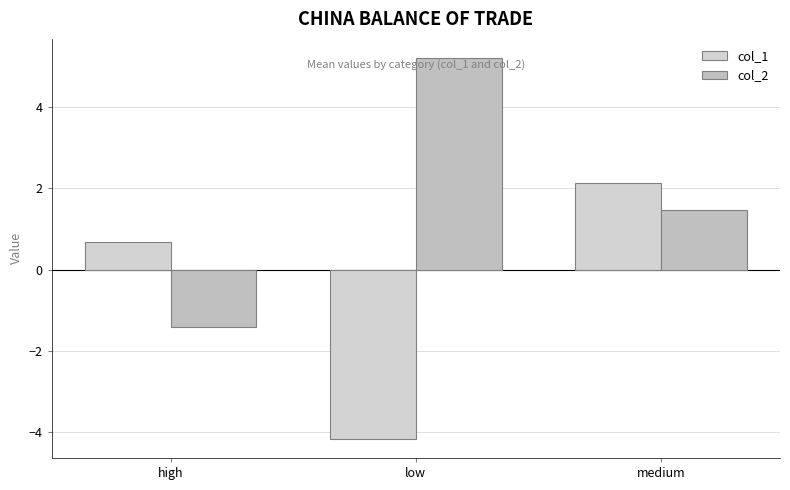

True or false: col_1 has a value of 1.0 at high.

False